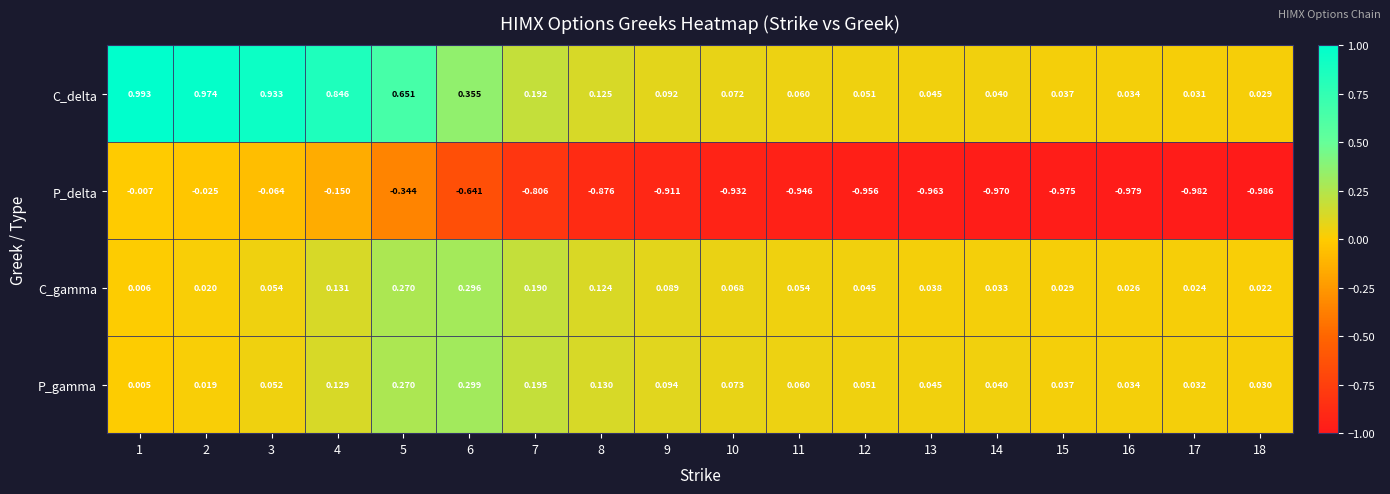

Between 14 and 15, which series saw the biggest shift?

P_delta